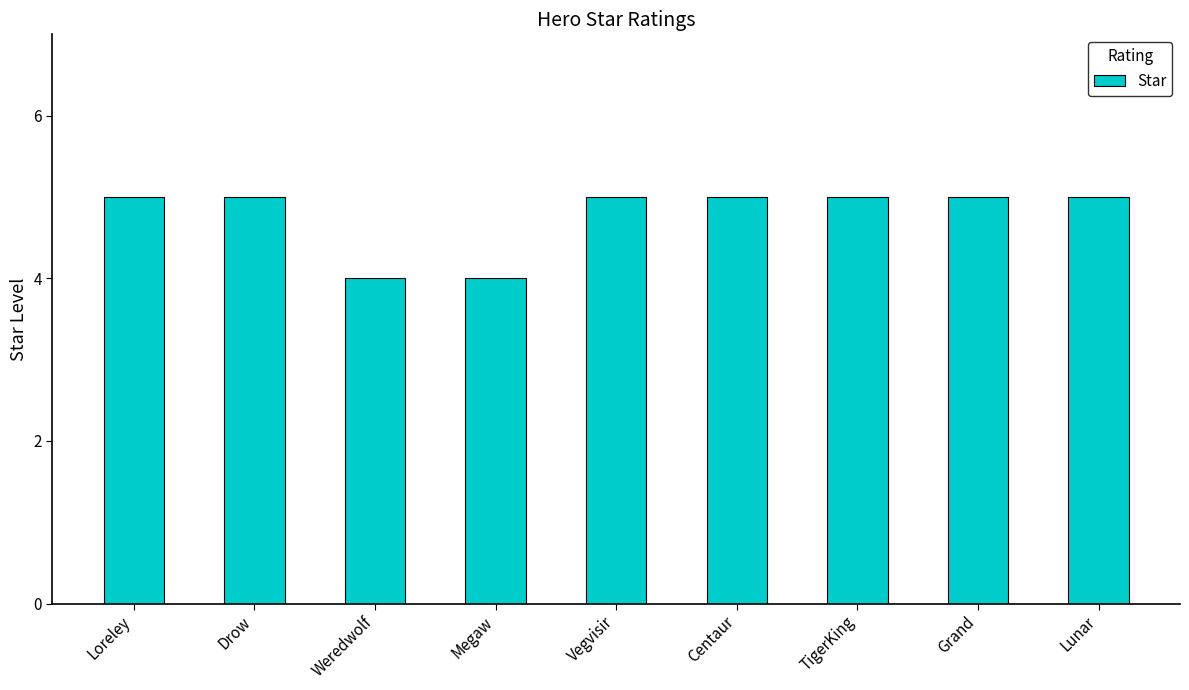

What is the difference between the maximum and minimum values?

1